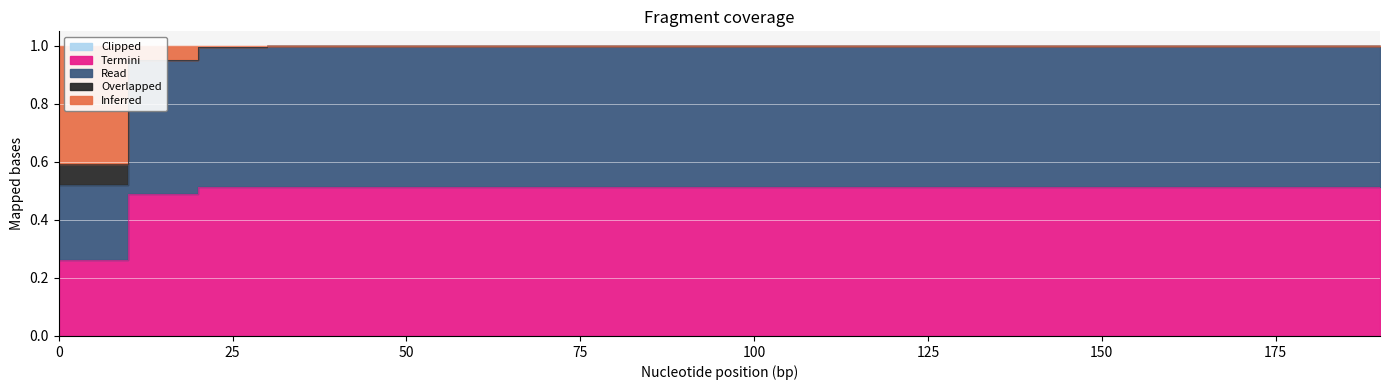

What is the difference between the maximum and minimum values in the Inferred series?

0.4